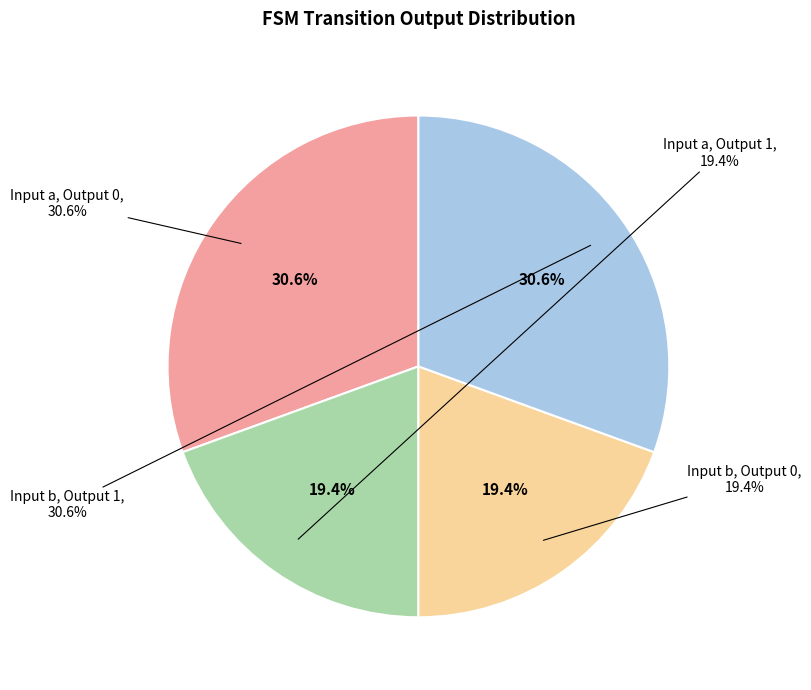

Is there any slice that represents more than half of the pie?

No